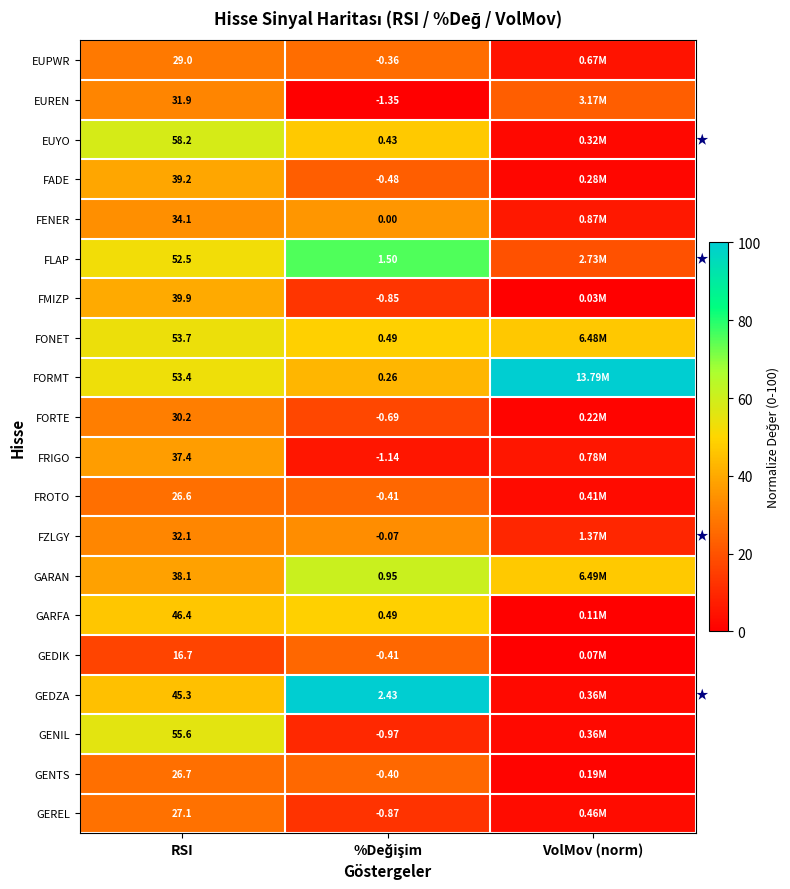

The GENTS series shows 26.7 at RSI. True or false?

True